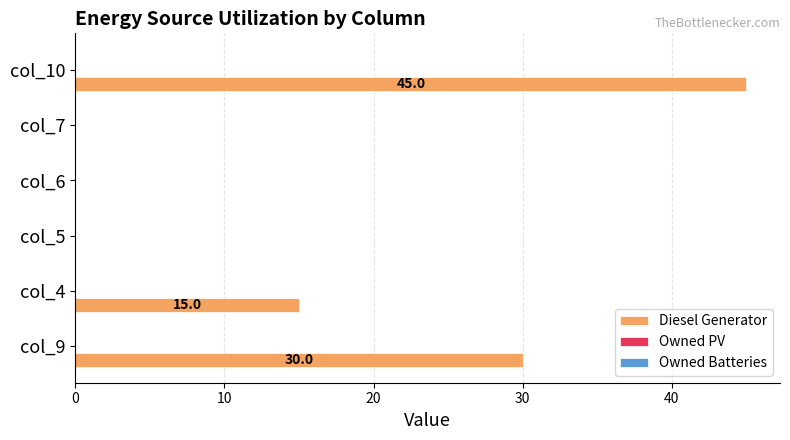

How many values are above zero?

4